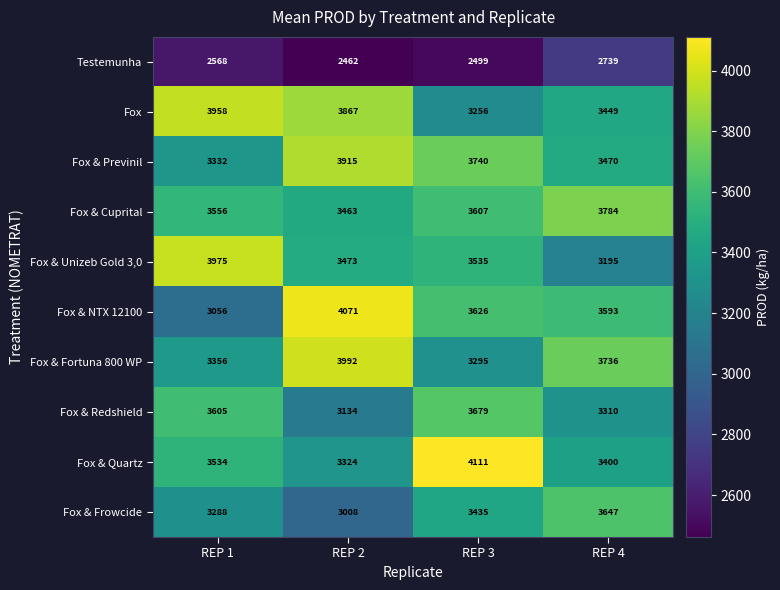

What is the minimum value shown in the chart?

2462